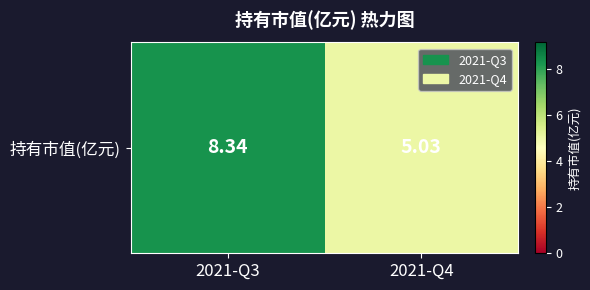

Read the value at 2021-Q3.

8.3